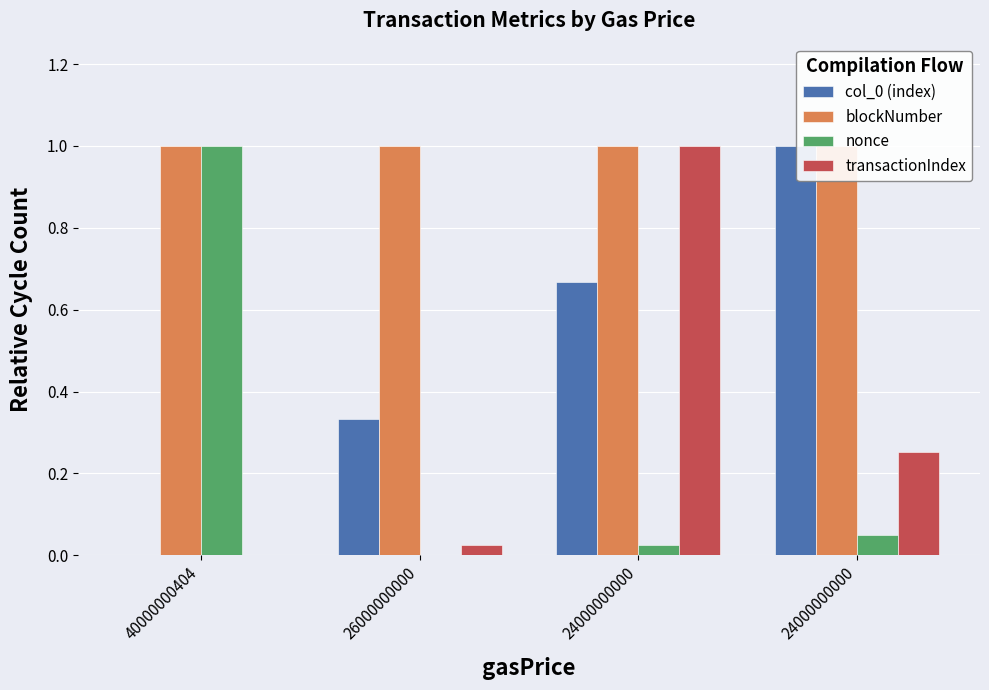

The value of blockNumber at 26000000000 is 1.0. True or false?

True